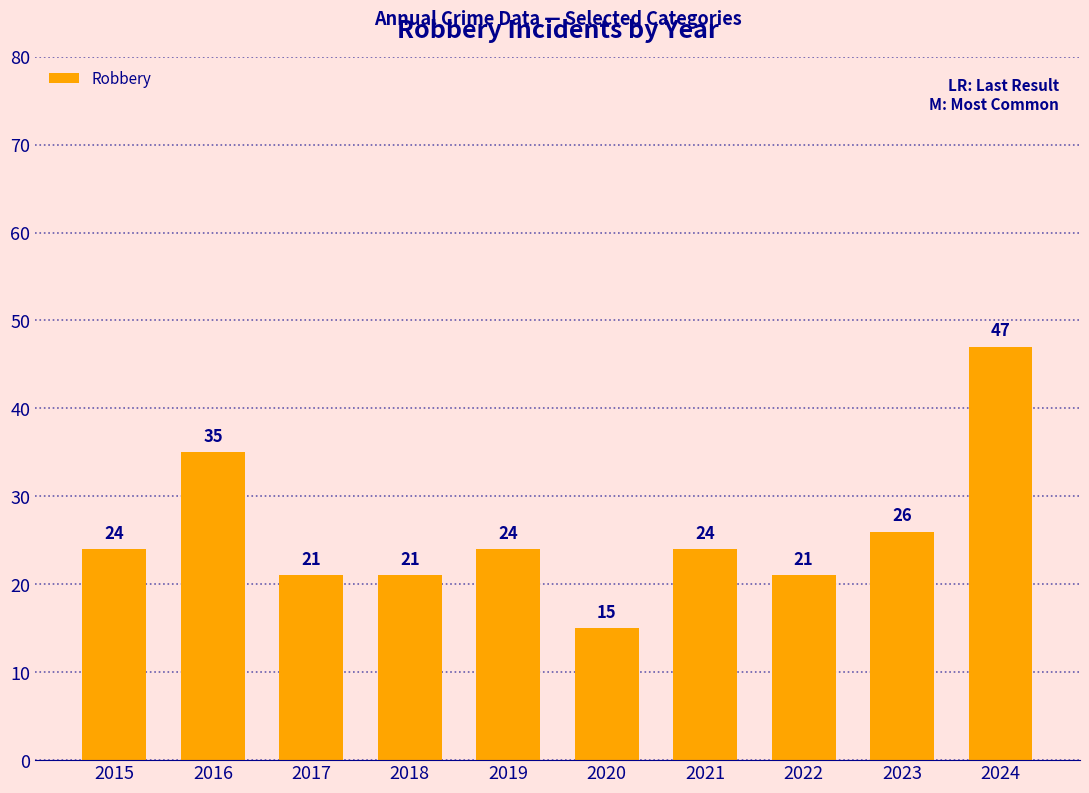

At which label is the value closest to 31?

2016